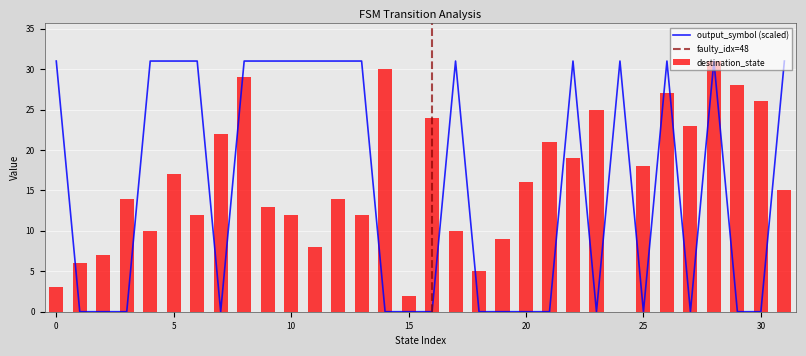

What is the difference between the maximum and second lowest values in the destination_state series?

29